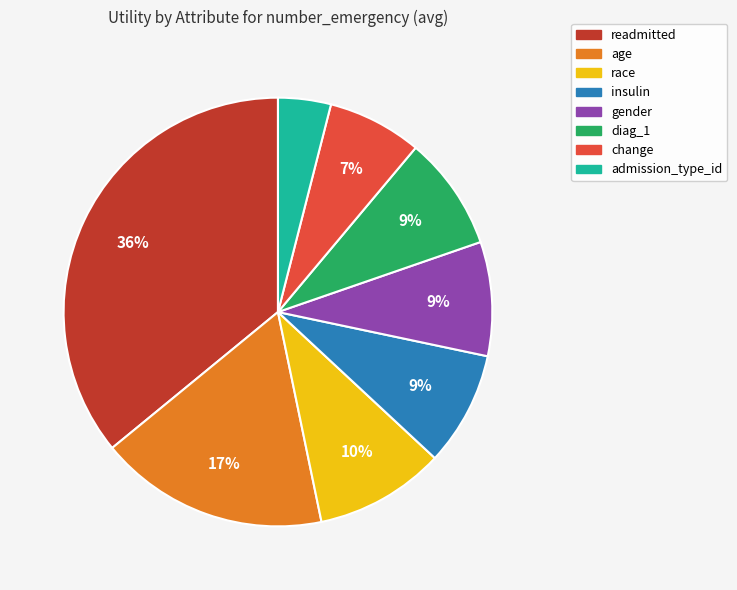

Between insulin and race, which is larger?

race